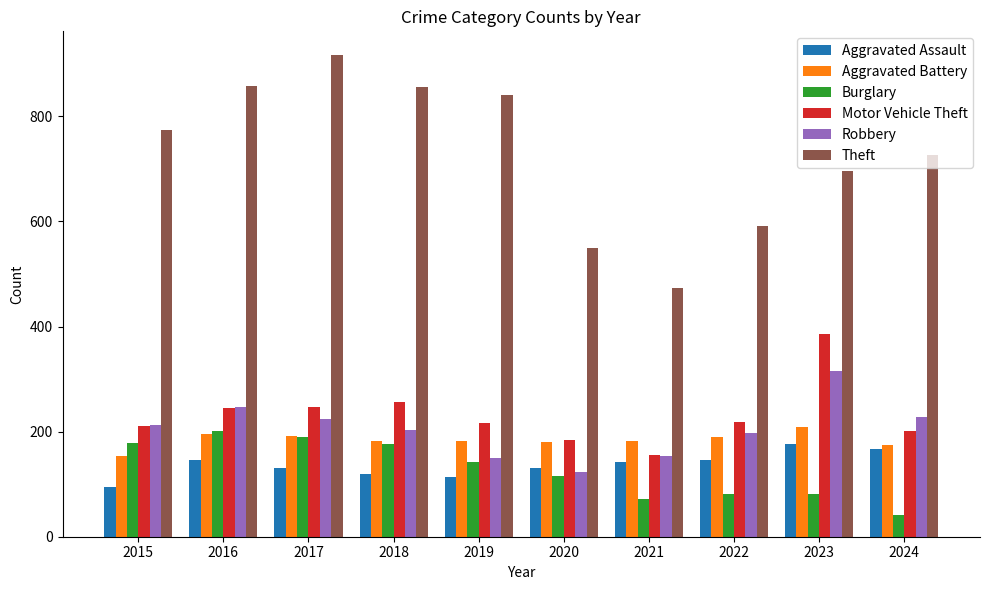

How many bars are there in each group?

6